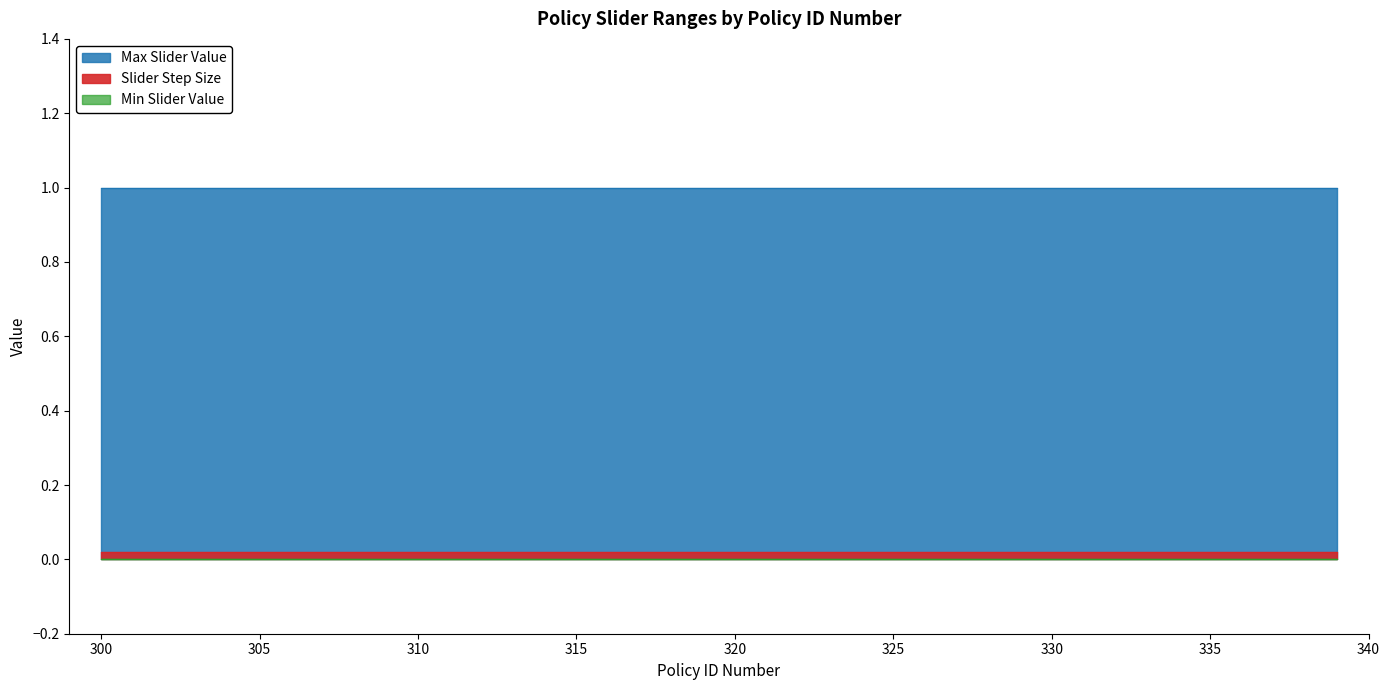

Reading right to left, what are all the values shown in this chart?

Max Slider Value: 1.0	1.0	1.0	1.0	1.0	1.0	1.0	1.0	1.0	1.0	1.0	1.0	1.0	1.0	1.0	1.0	1.0	1.0	1.0	1.0	1.0	1.0	1.0	1.0	1.0	1.0	1.0	1.0	1.0	1.0	1.0	1.0	1.0	1.0	1.0	1.0	1.0	1.0	1.0	1.0
Slider Step Size: 0.0	0.0	0.0	0.0	0.0	0.0	0.0	0.0	0.0	0.0	0.0	0.0	0.0	0.0	0.0	0.0	0.0	0.0	0.0	0.0	0.0	0.0	0.0	0.0	0.0	0.0	0.0	0.0	0.0	0.0	0.0	0.0	0.0	0.0	0.0	0.0	0.0	0.0	0.0	0.0
Min Slider Value: 0.0	0.0	0.0	0.0	0.0	0.0	0.0	0.0	0.0	0.0	0.0	0.0	0.0	0.0	0.0	0.0	0.0	0.0	0.0	0.0	0.0	0.0	0.0	0.0	0.0	0.0	0.0	0.0	0.0	0.0	0.0	0.0	0.0	0.0	0.0	0.0	0.0	0.0	0.0	0.0